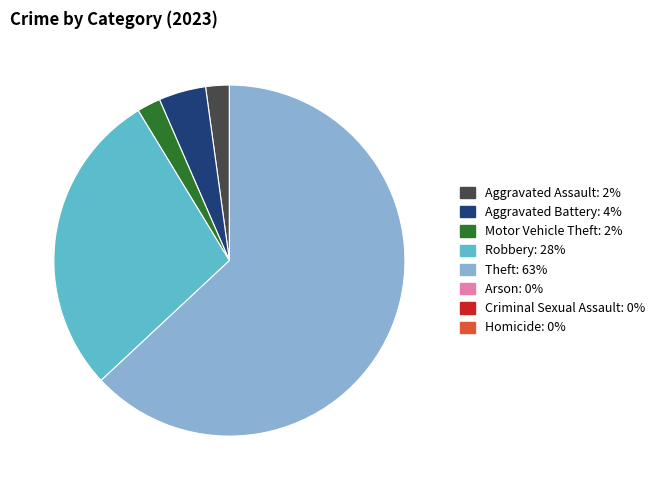

Does any single category account for the majority?

Yes